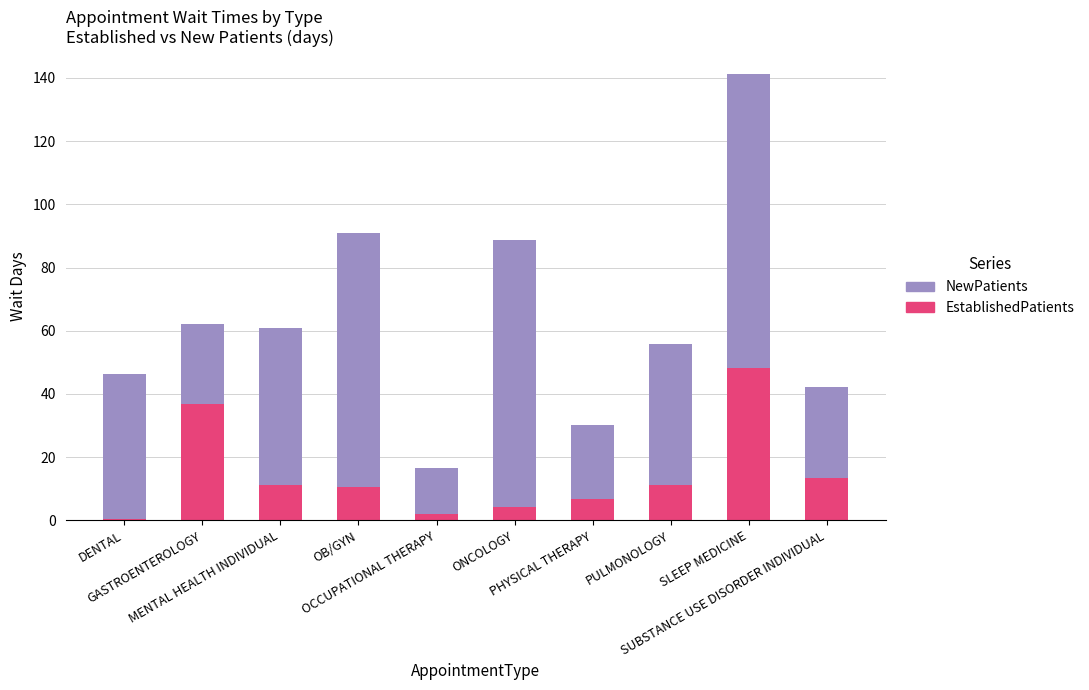

What is the sum of all EstablishedPatients values?

144.1